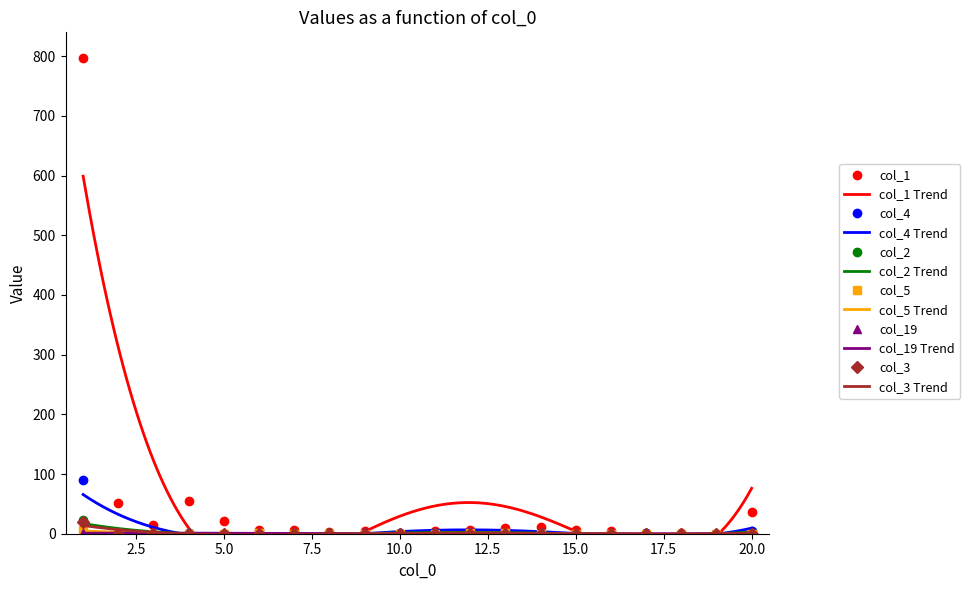

True or false: col_1 has more than 0 interior local peaks.

True